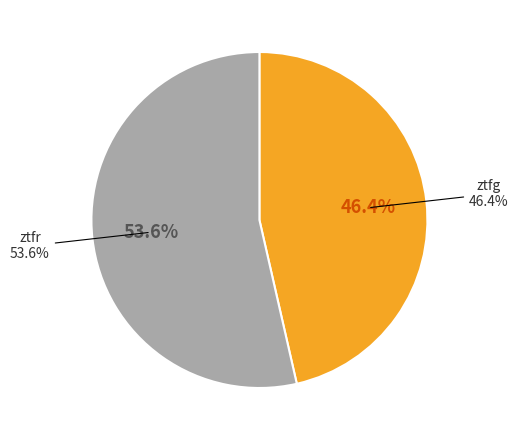

How many slices are in this pie chart?

2